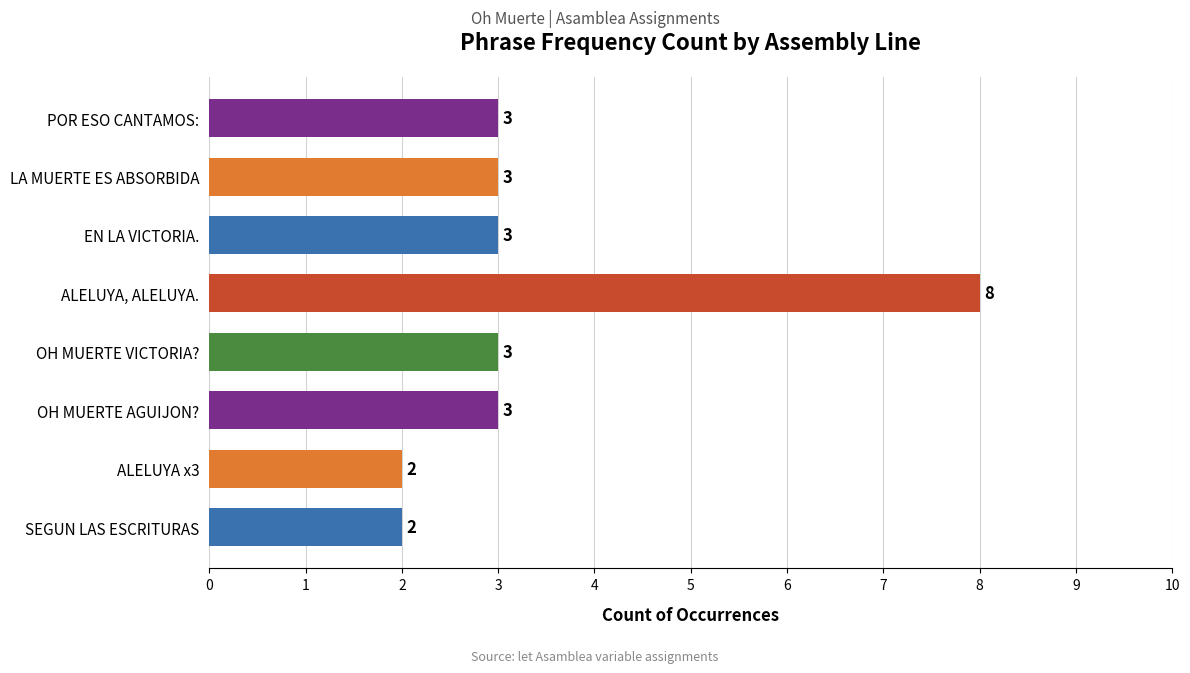

Does the chart contain stacked bars?

No